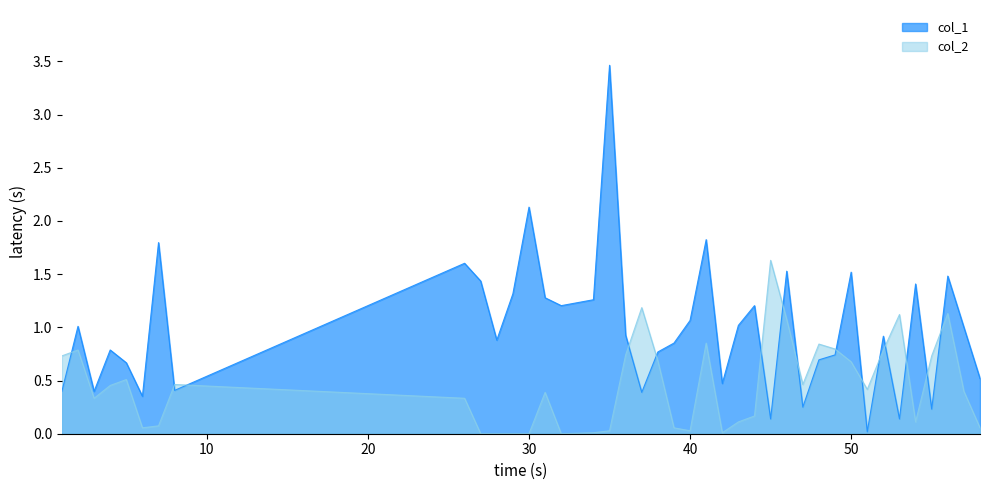

Reading left to right, what are all the values shown in this chart?

col_1: 0.4	1.0	0.4	0.8	0.7	0.4	1.8	0.4	1.6	1.4	0.9	1.3	2.1	1.3	1.2	1.3	3.5	0.9	0.4	0.8	0.9	1.1	1.8	0.5	1.0	1.2	0.1	1.5	0.2	0.7	0.7	1.5	0.0	0.9	0.1	1.4	0.2	1.5	1.0	0.5
col_2: 0.7	0.8	0.3	0.5	0.5	0.1	0.1	0.5	0.3	0.0	0.0	0.0	0.0	0.4	0.0	0.0	0.0	0.7	1.2	0.7	0.1	0.0	0.9	0.0	0.1	0.2	1.6	1.1	0.5	0.8	0.8	0.7	0.4	0.8	1.1	0.1	0.7	1.1	0.4	0.1